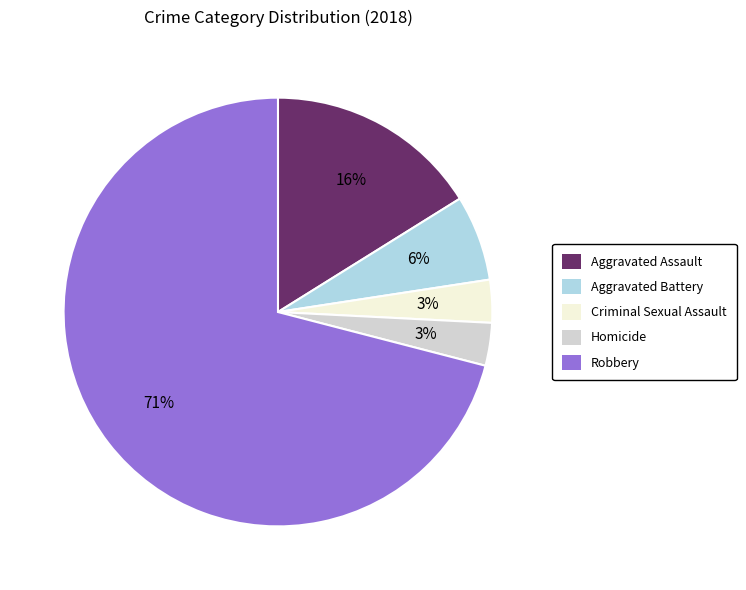

Does any single category account for the majority?

Yes